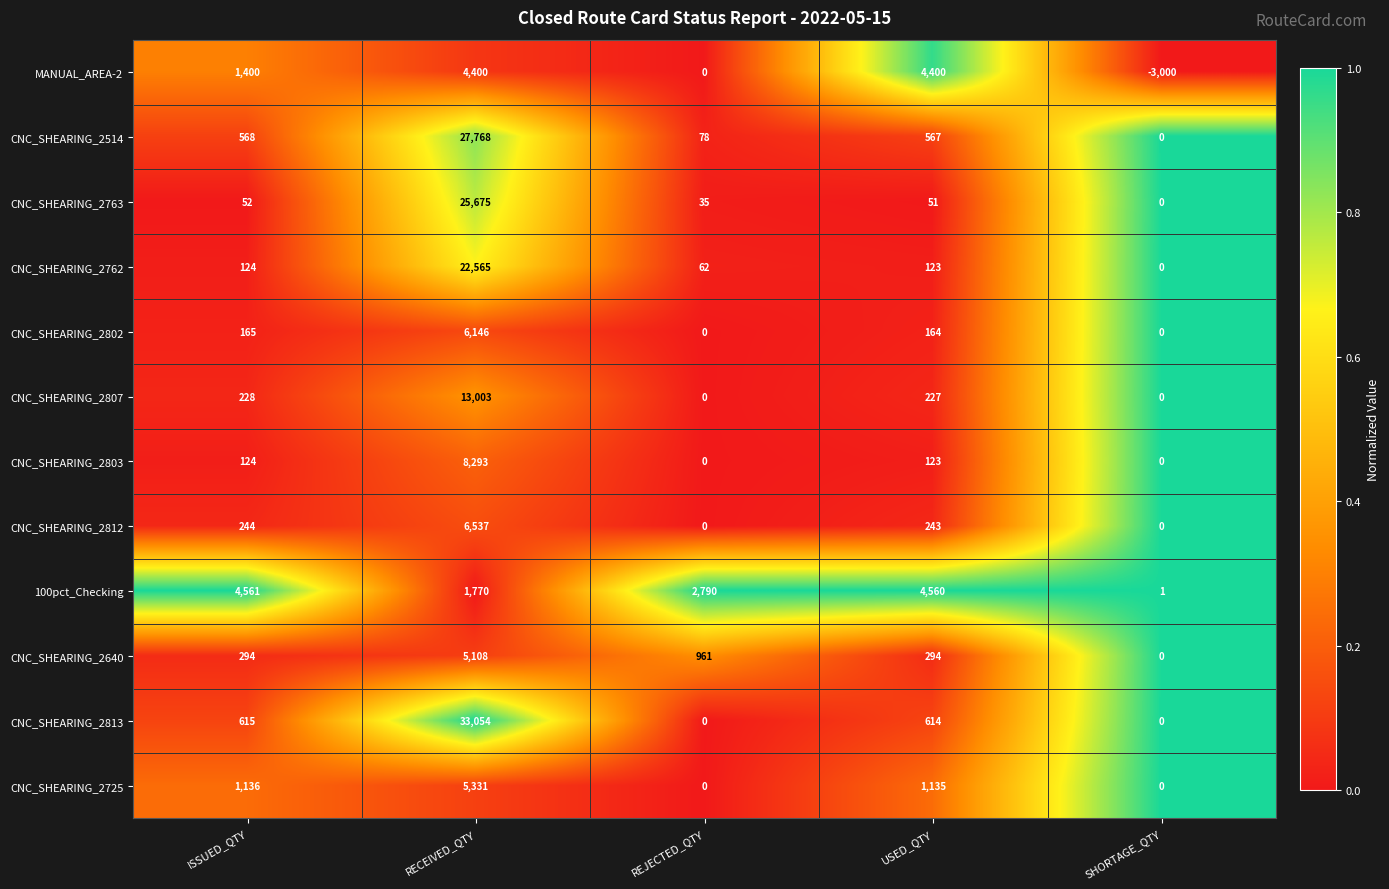

What is the total value across all series at RECEIVED_QTY?

159650